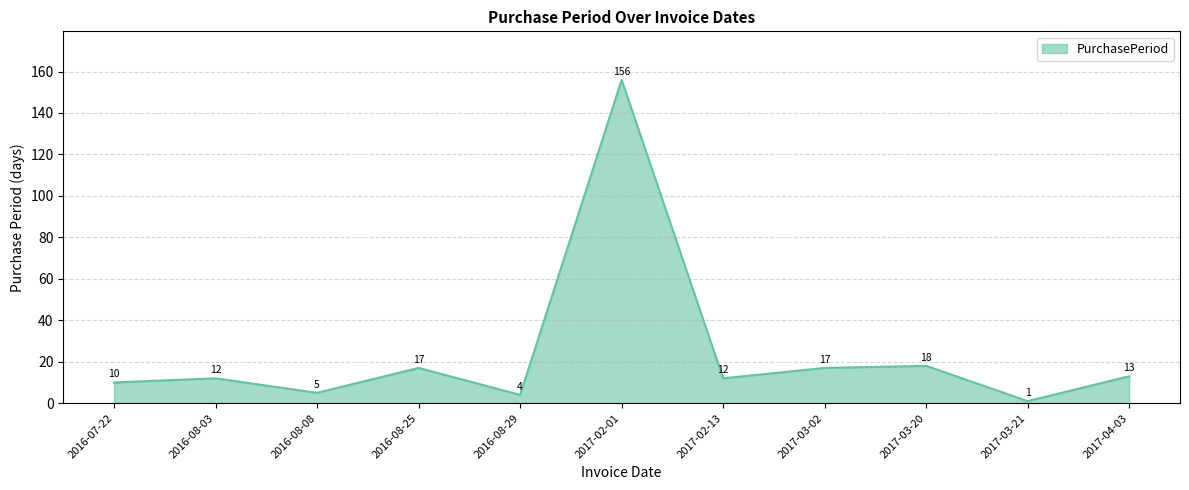

What is the greatest value displayed?

156